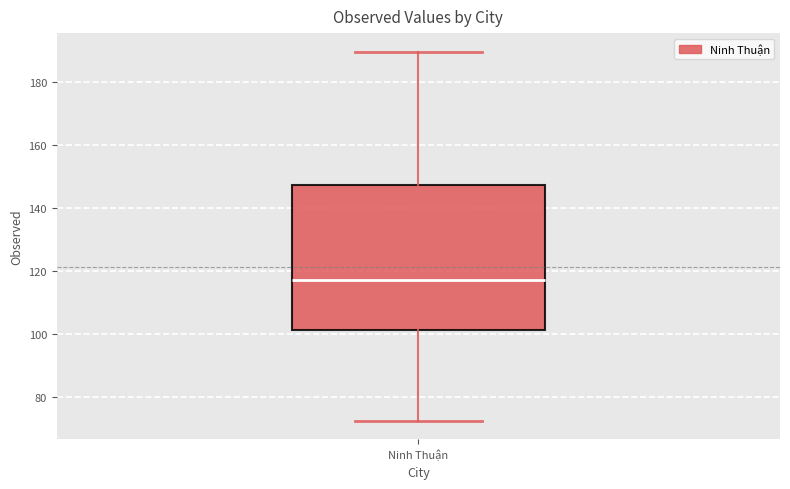

Where does the median line of the box for Ninh Thuận sit on the y-axis? The values are not printed on the chart, so give them approximately, as read against the axis.

118